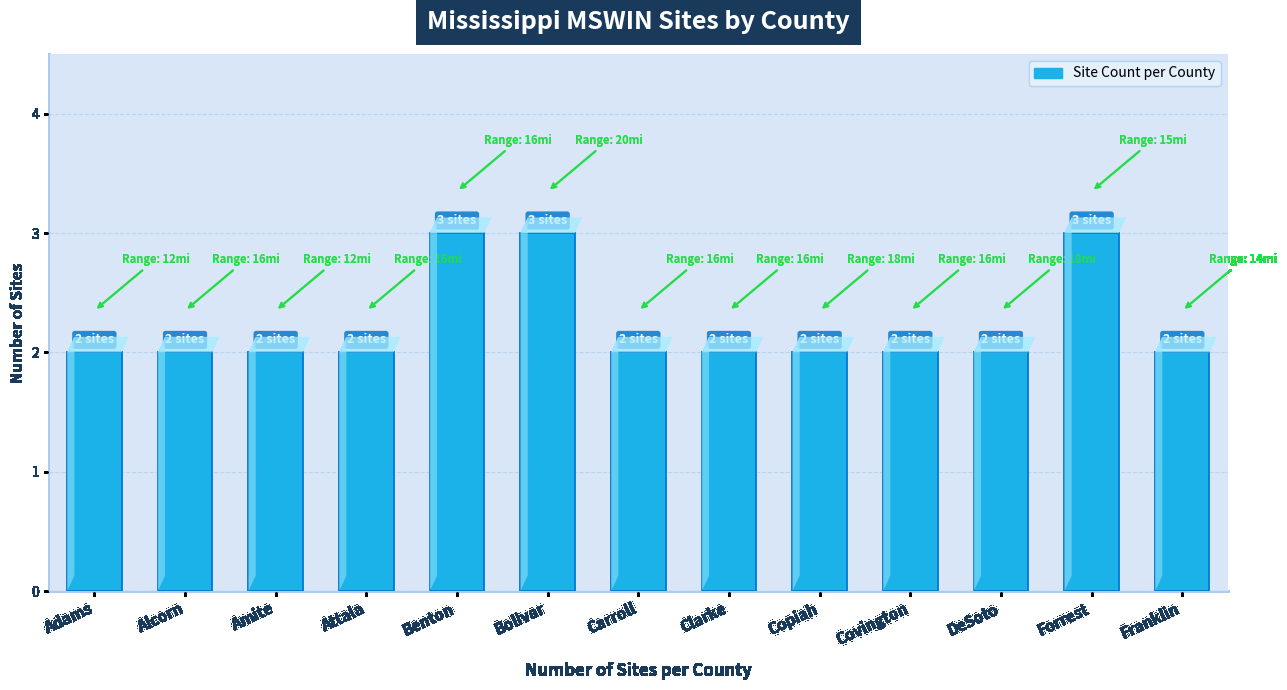

Reading right to left, transcribe all the data shown in this chart.

2	3	2	2	2	2	2	3	3	2	2	2	2